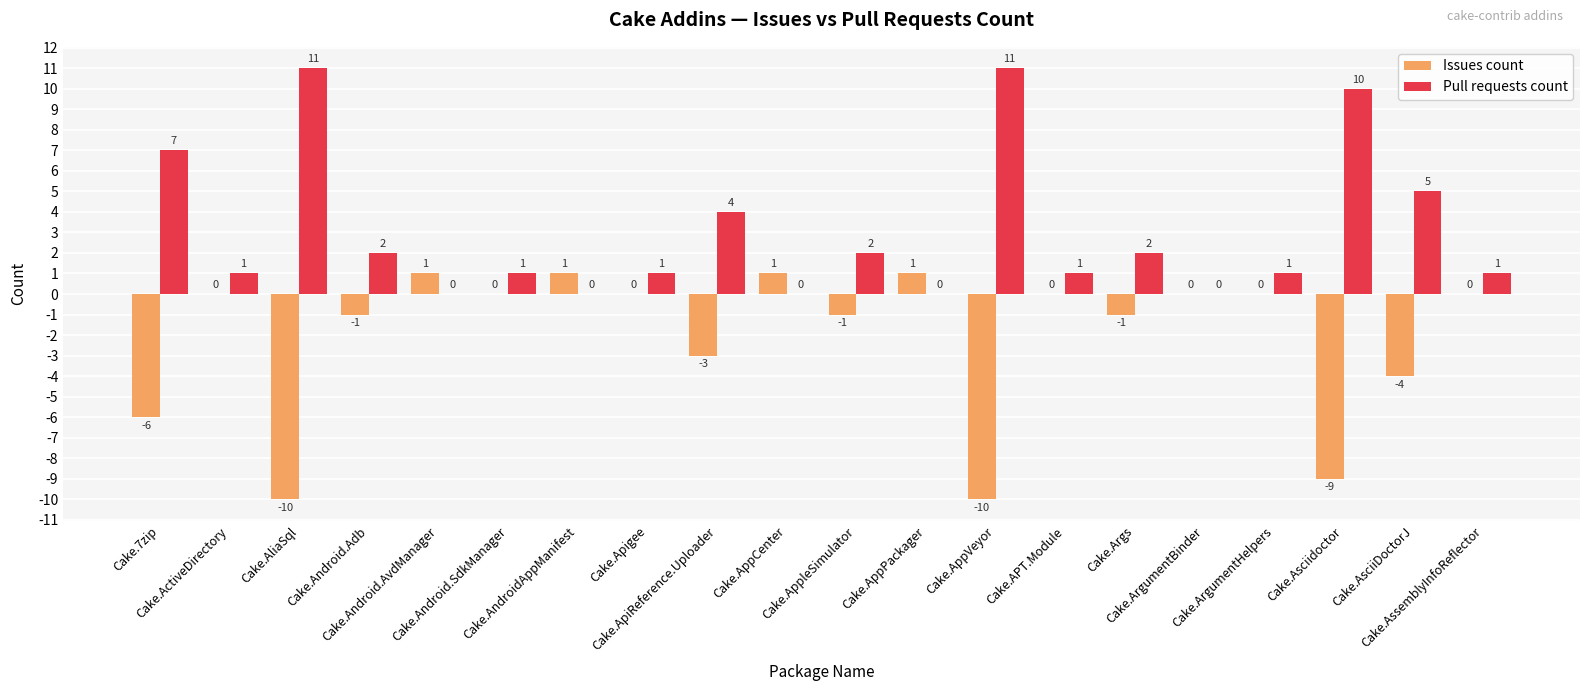

What is the sum of all Issues count values?

-41